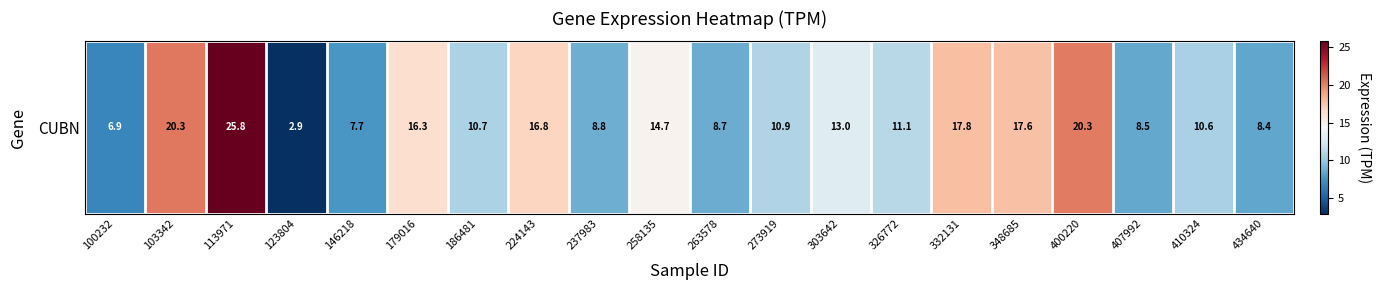

Read the value at 434640.

8.4